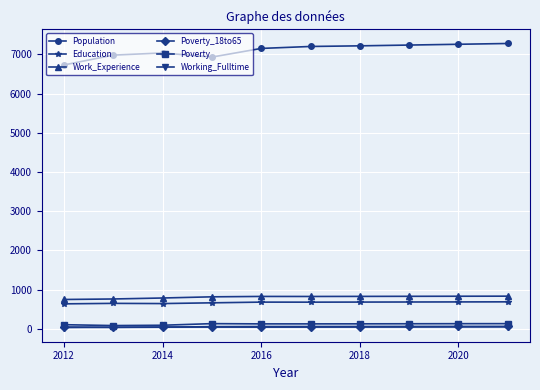

True or false: Education has more than 0 interior local peaks.

True